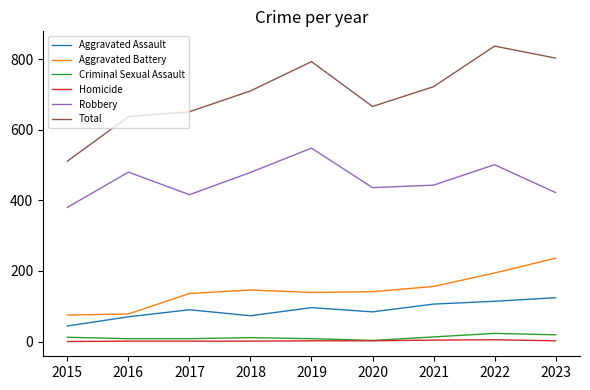

True or false: Aggravated Assault has more than 2 interior local peaks.

False